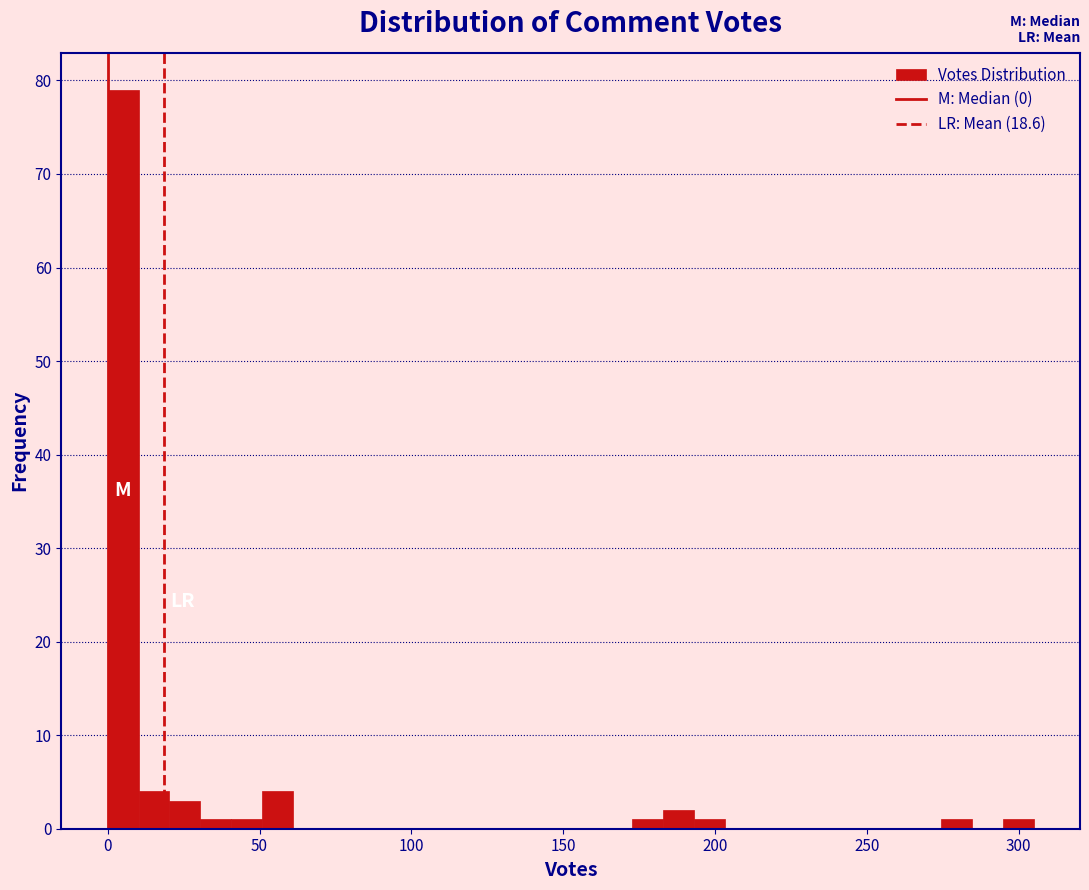

Around what value on the x-axis is the tallest bar? Give the approximate position of its centre, as read against the axis.

5